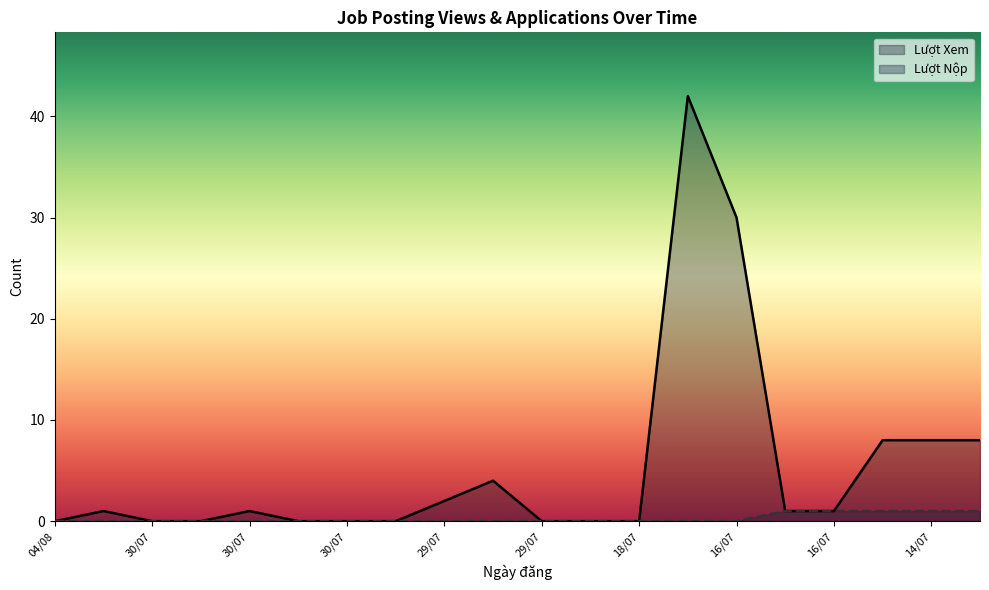

Is the value of Lượt Xem at 29/07 greater than the value of Lượt Nộp at 16/07?

No